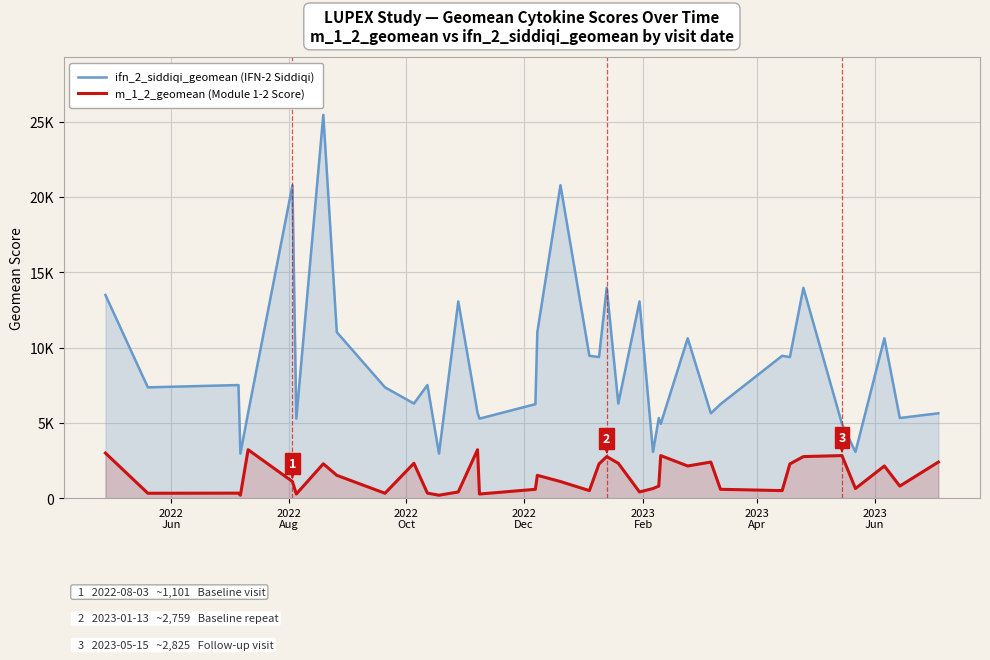

Does the chart display data point markers on the line(s)?

No